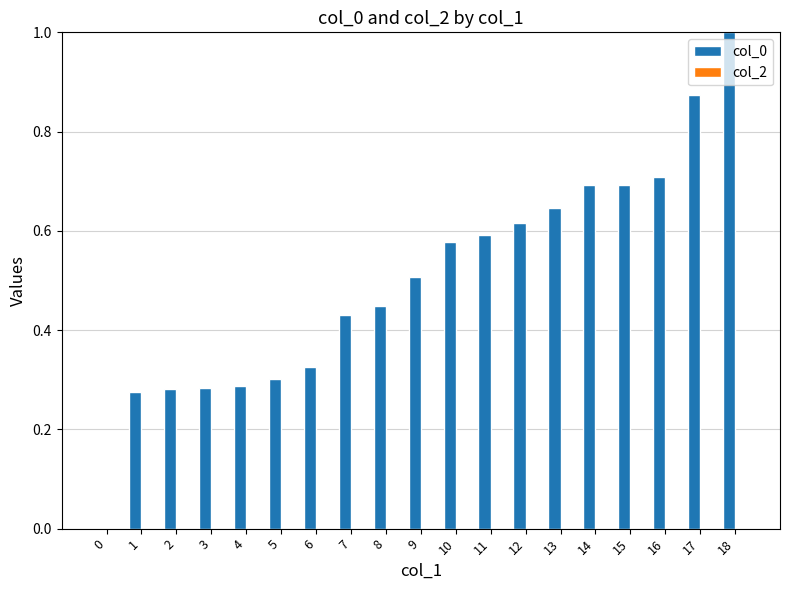

Between 2 and 12, which is larger?

12